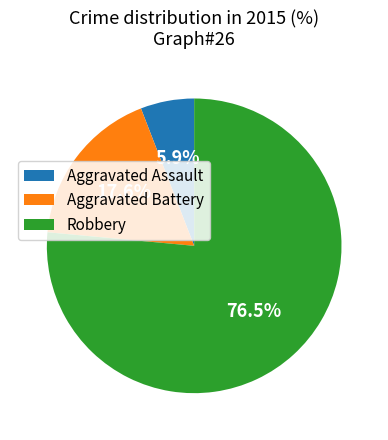

What is the largest slice in the pie chart?

Robbery